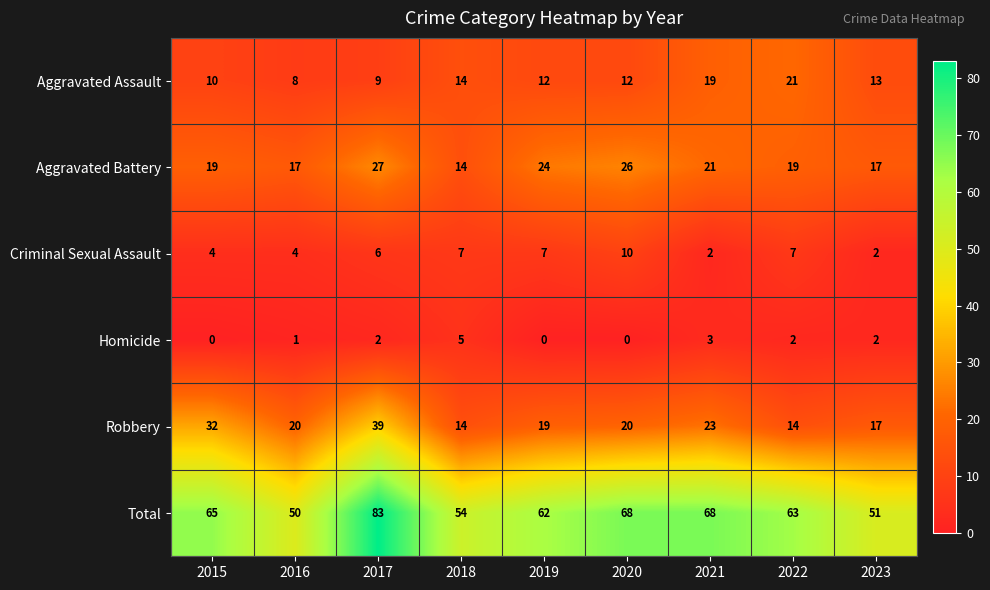

Count the number of data series in this chart.

6